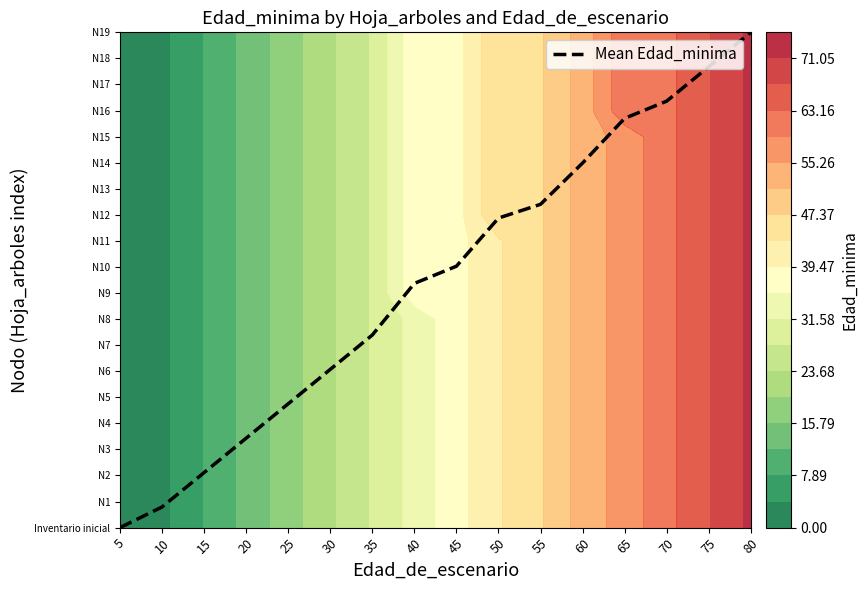

What is the difference between the values at 70 and 20?

12.9